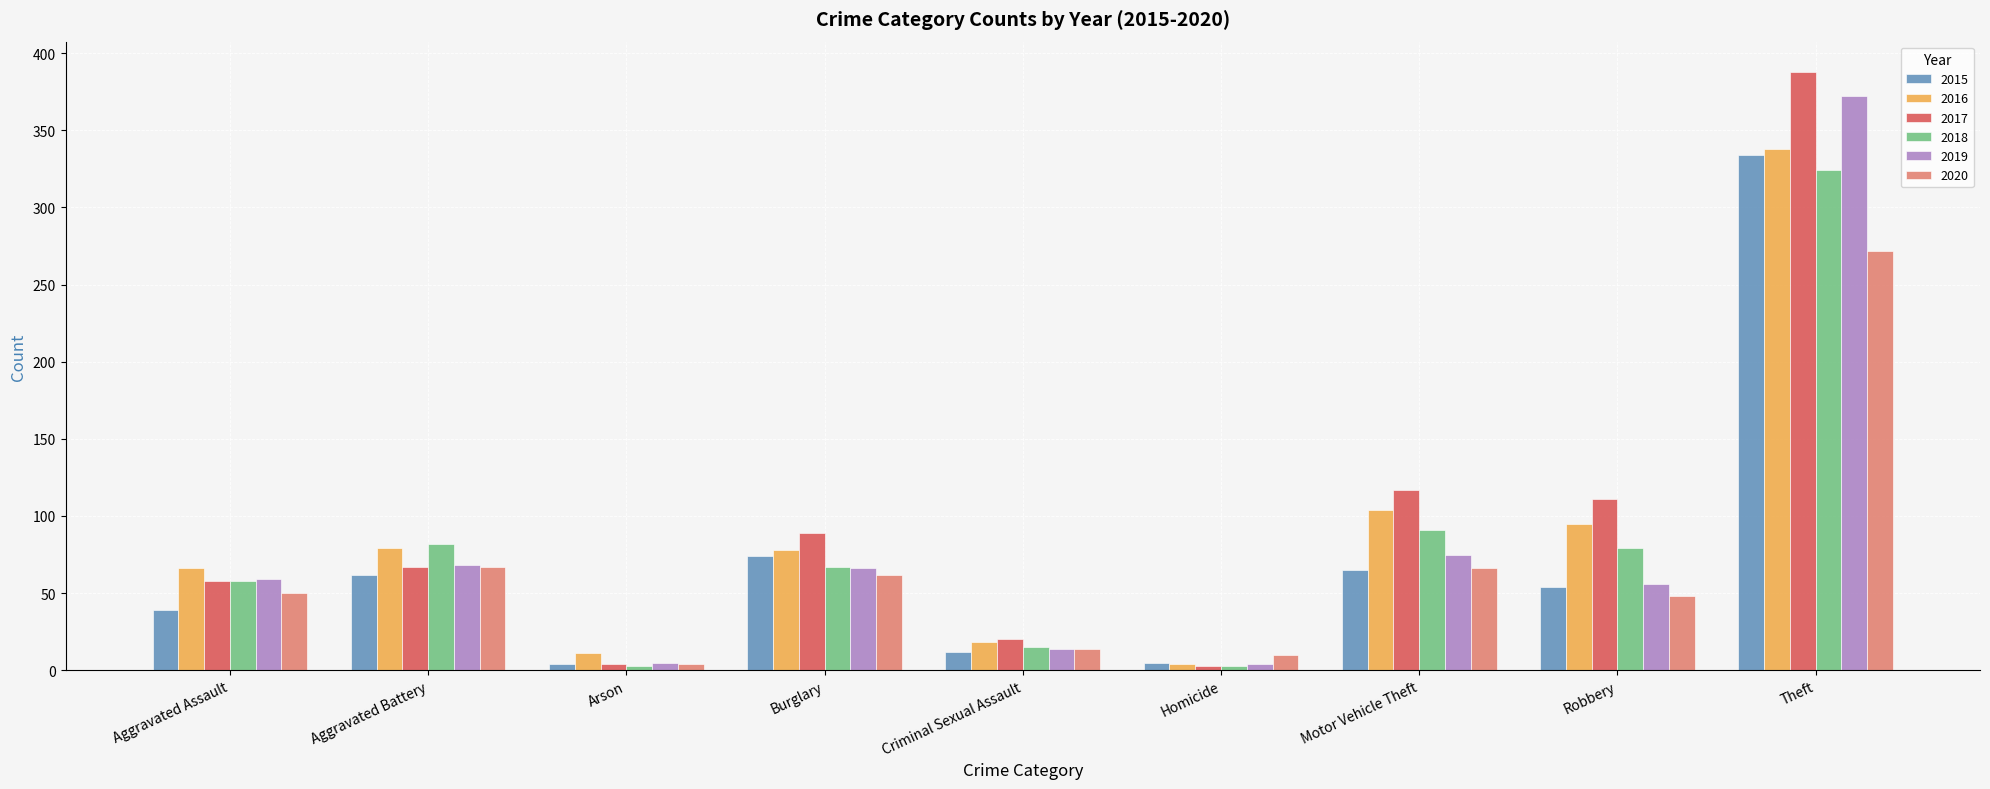

What is the sum of the 2017 values at Theft and Robbery?

499